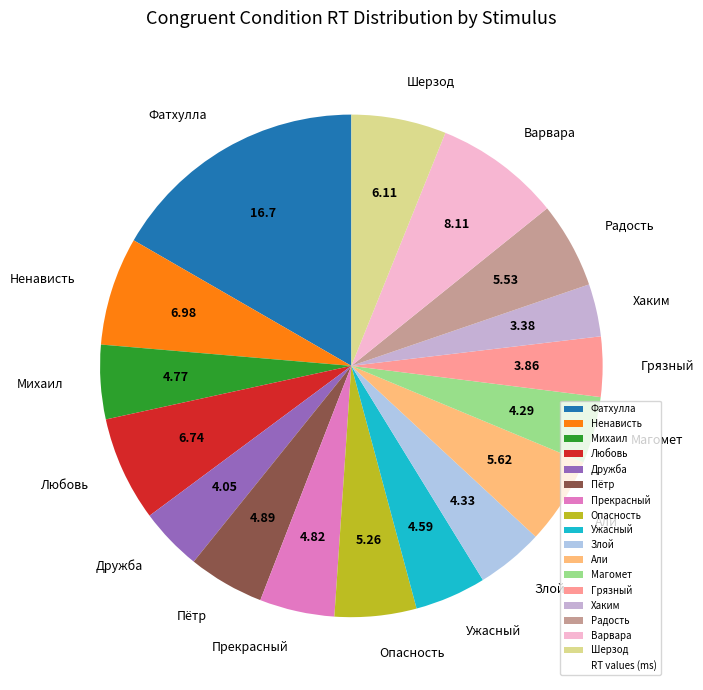

Do Михаил and Прекрасный together represent more than half of the pie?

No